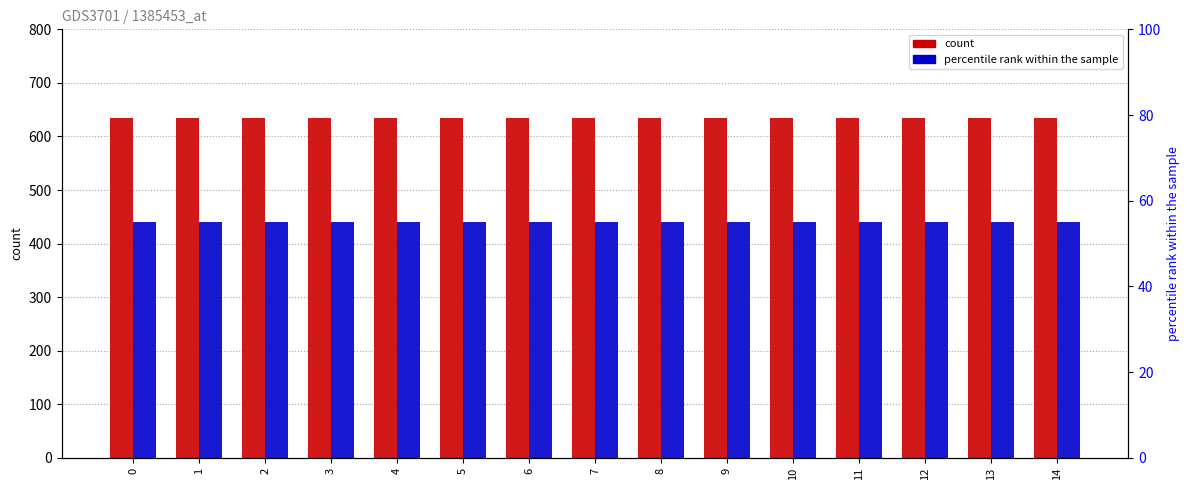

What is the minimum value for Prosumers?

440